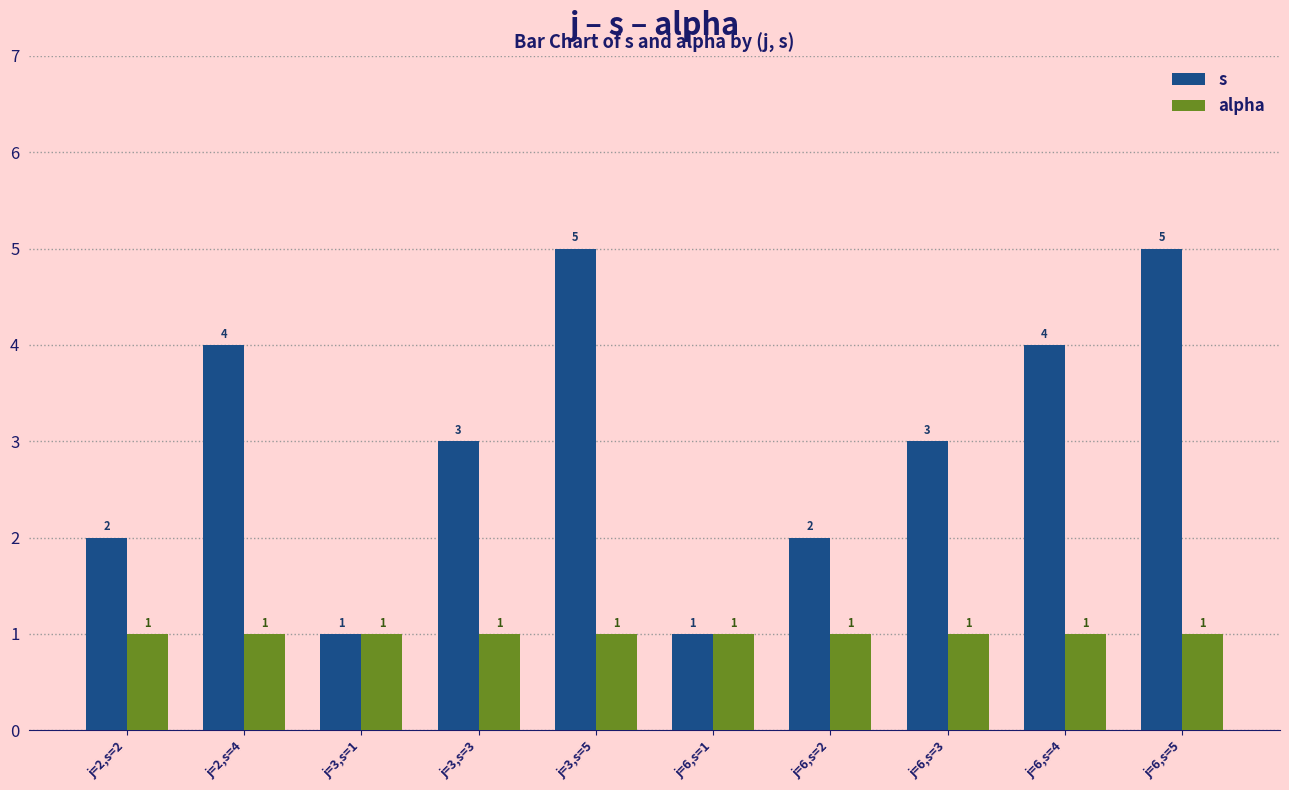

What is the label of the 6th bar from the left?

j=6,s=1